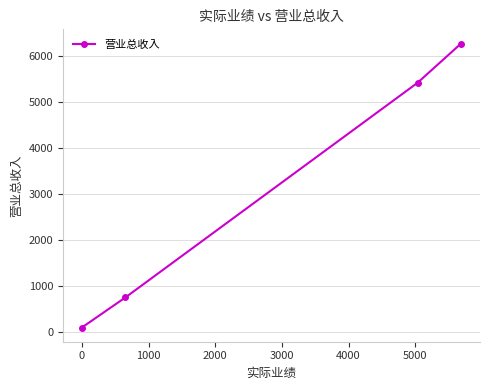

What is the maximum value shown in the chart?

6267